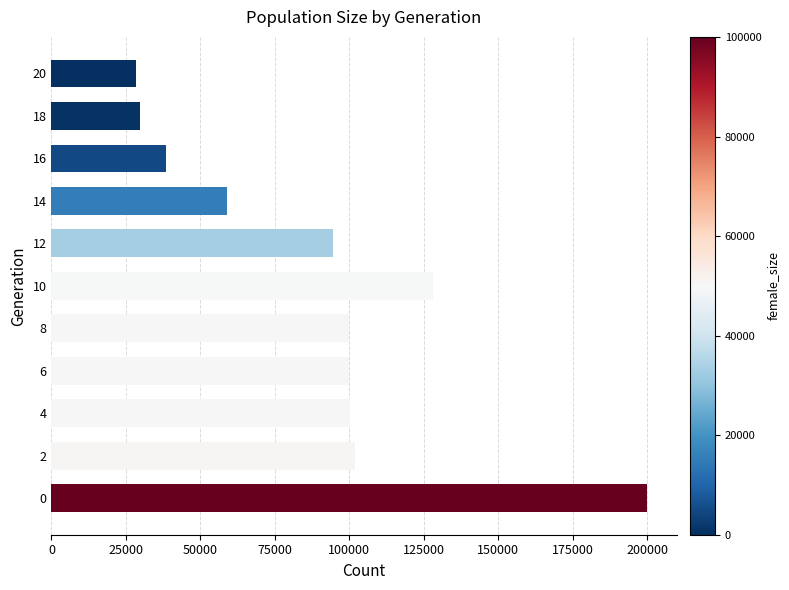

What is the average value?

89100